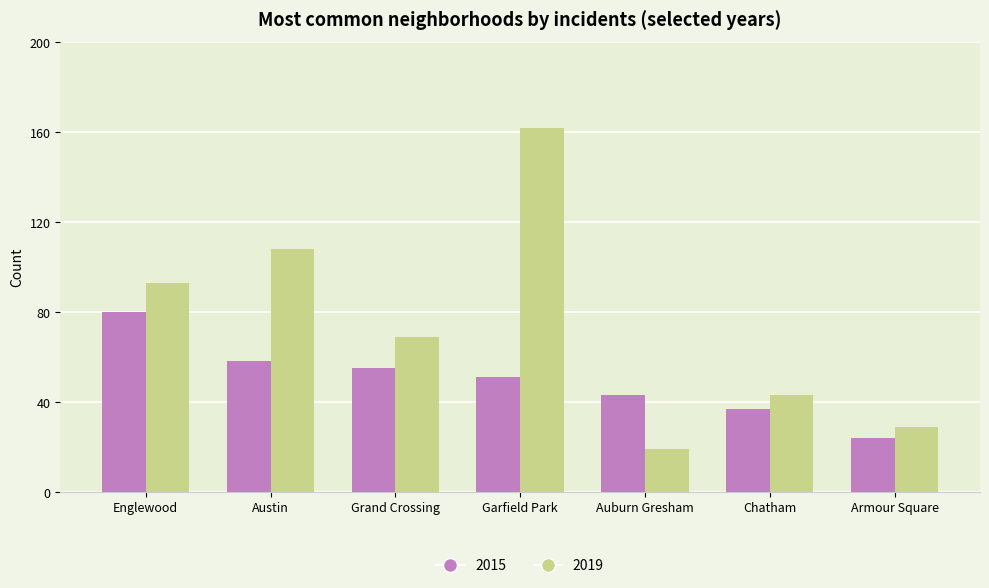

Is it true that 2015 equals 51 at Englewood?

False